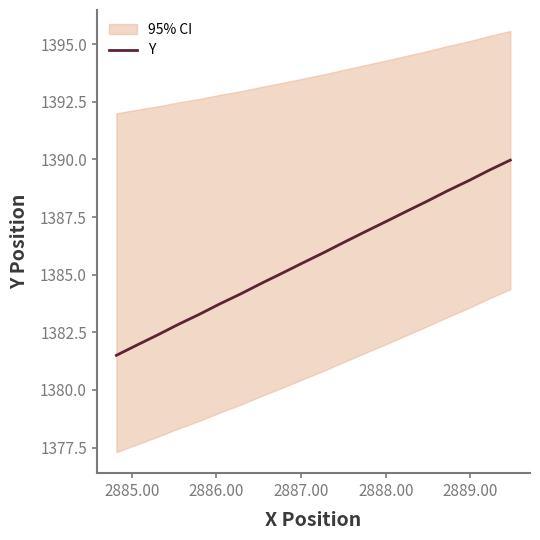

What is the lowest value of the Y series?

1381.5